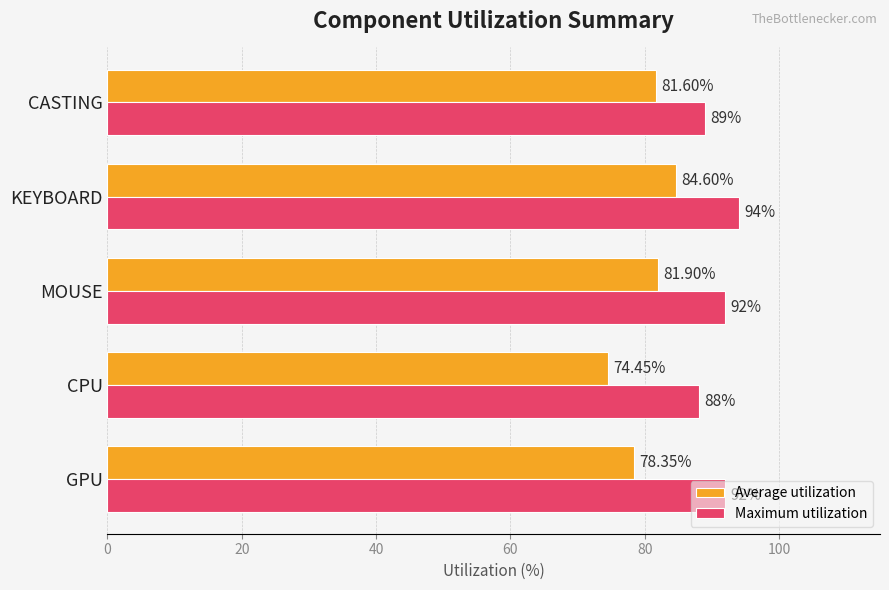

List the series in order of their overall mean, highest first.

Maximum utilization, Average utilization